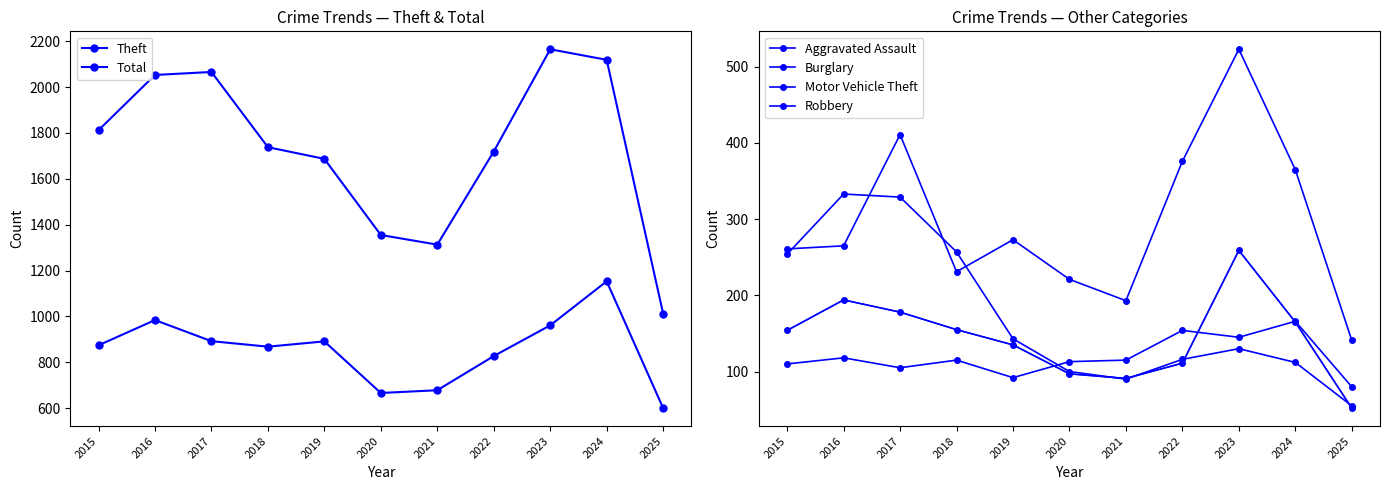

Which series ends up on top after the final intersection of Burglary and Robbery?

Burglary